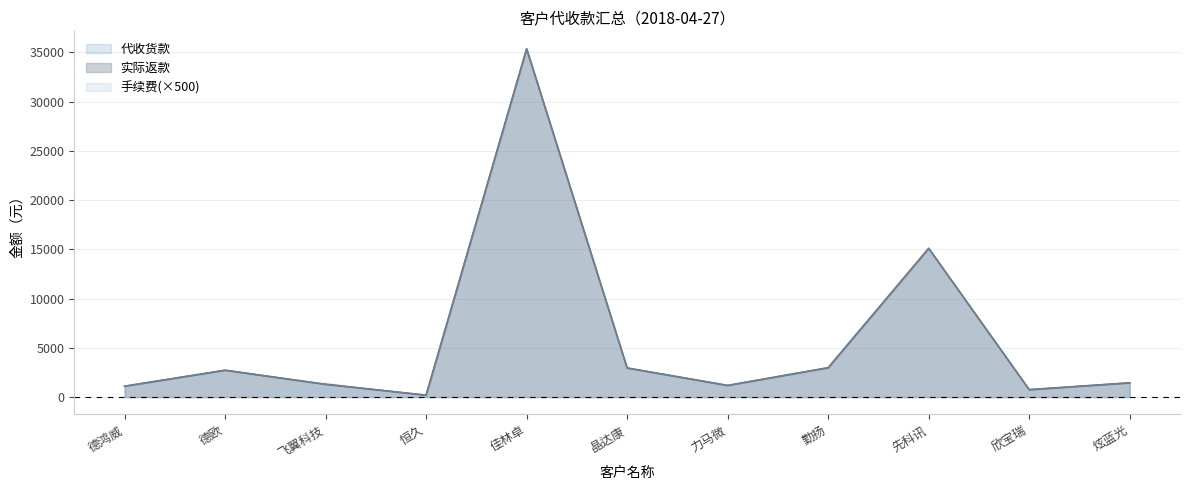

What is the highest value of the 实际返款 series?

35365